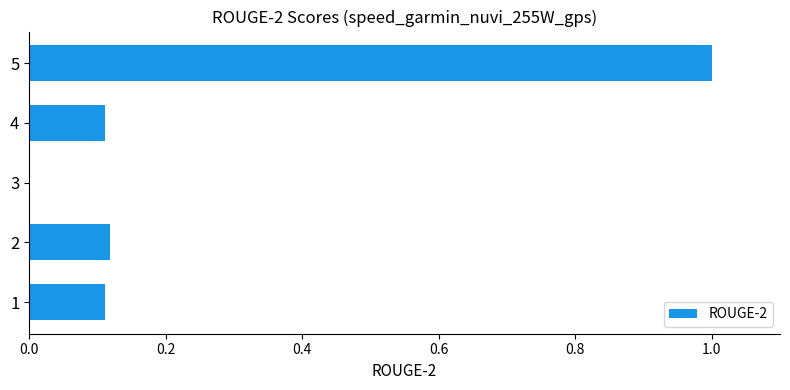

What is the sum of all values?

1.3